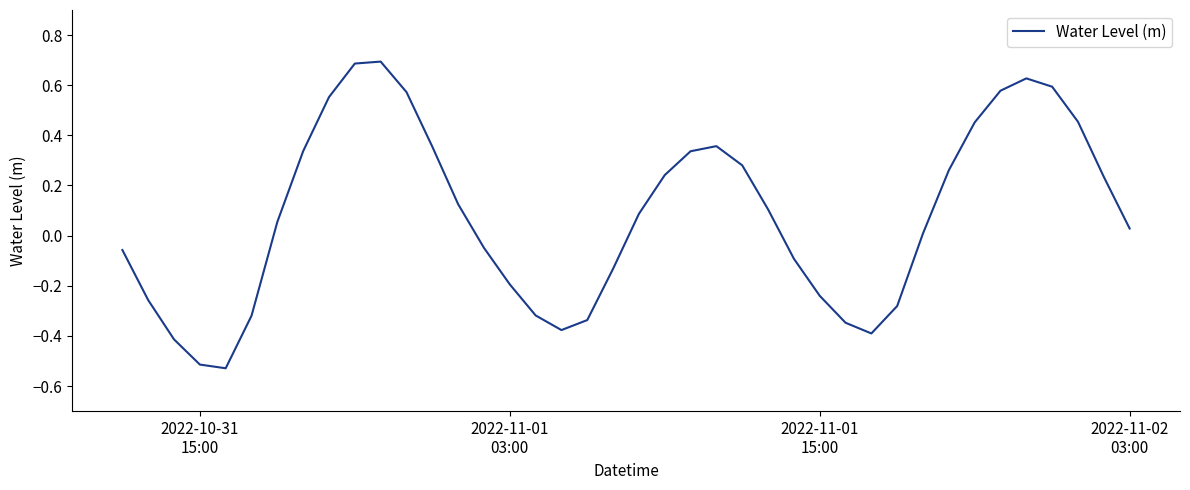

What is the maximum value shown in the chart?

0.7